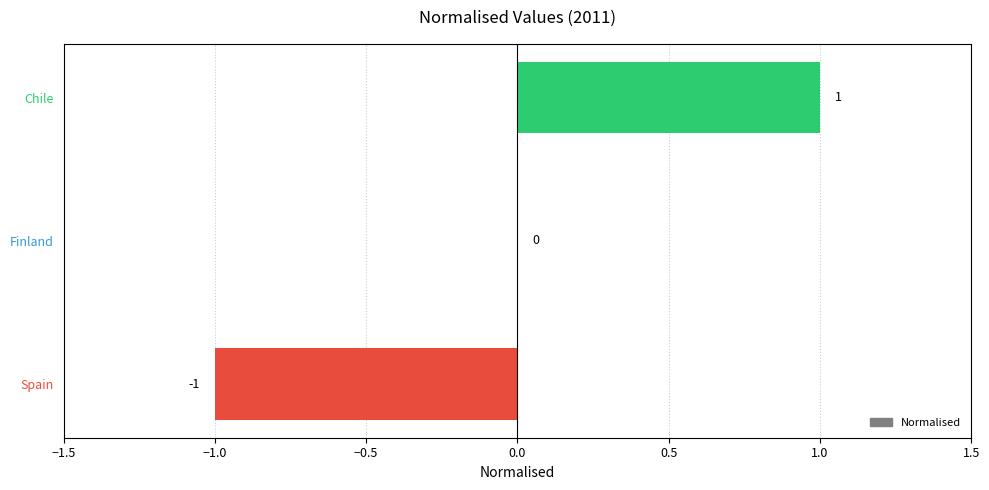

How many data points does each series have?

3